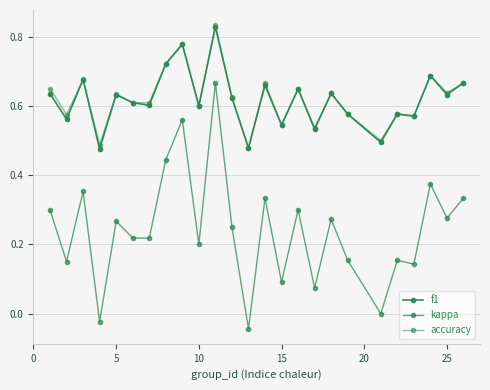

Which series has the largest total across all categories?

accuracy